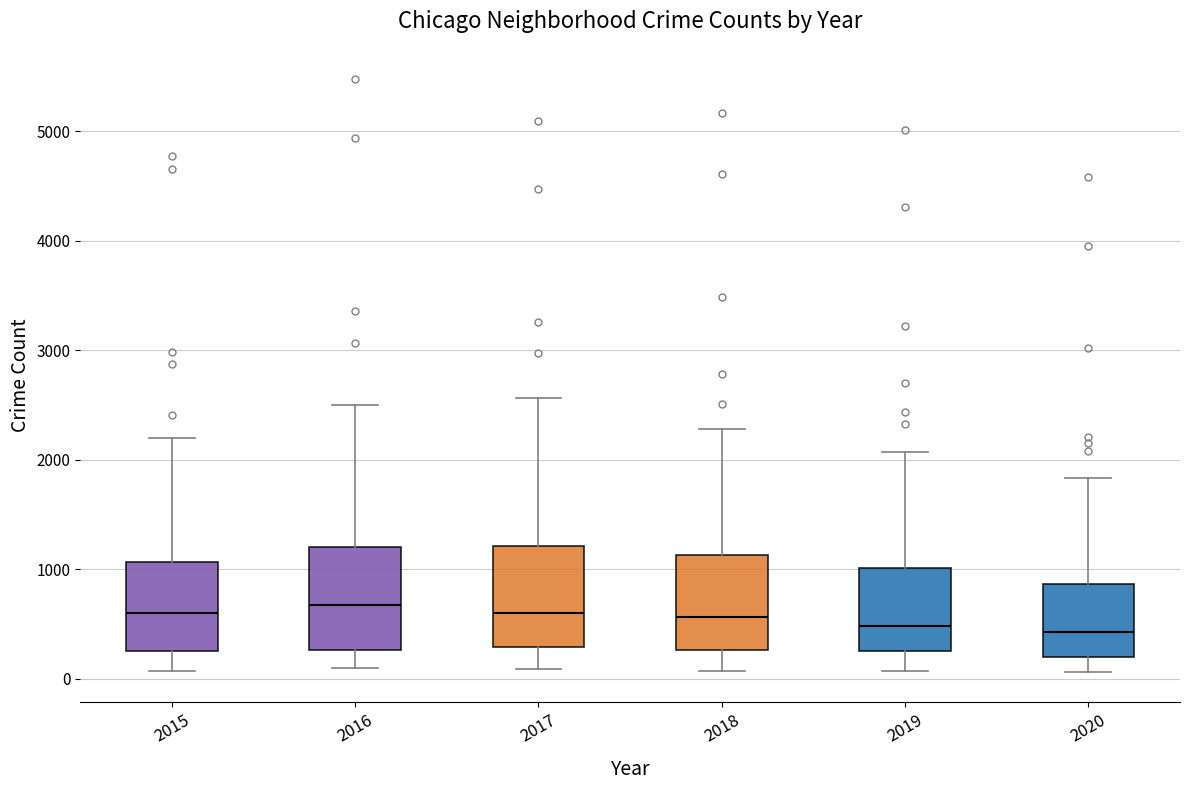

Reading left to right, transcribe this box plot: for each box, give where its median line is, the range the box spans, and where its two whiskers end, as read against the y-axis. The values are not printed on the chart, so give them approximately, as read against the axis.

2015: median 600, box 300 to 1100, whiskers 100 to 2200
2016: median 700, box 300 to 1200, whiskers 100 to 2500
2017: median 600, box 300 to 1200, whiskers 100 to 2600
2018: median 600, box 300 to 1100, whiskers 100 to 2300
2019: median 500, box 300 to 1000, whiskers 100 to 2100
2020: median 400, box 200 to 900, whiskers 100 to 1800